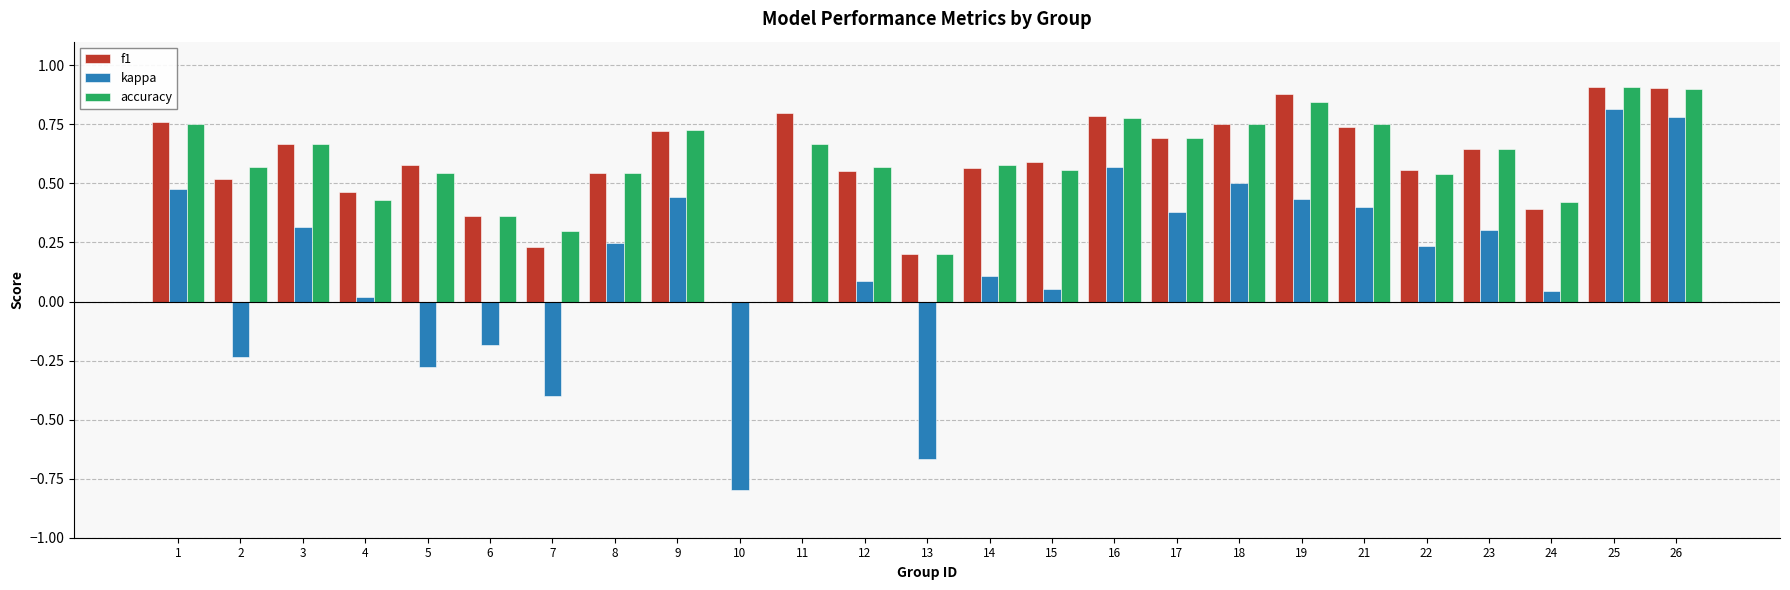

Count the number of data series in this chart.

3